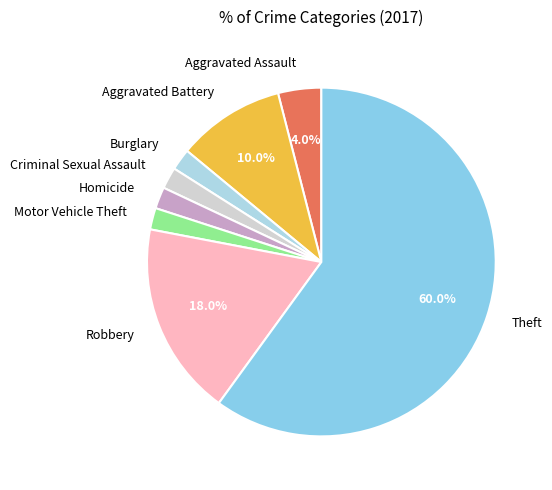

Does any single category account for the majority?

Yes